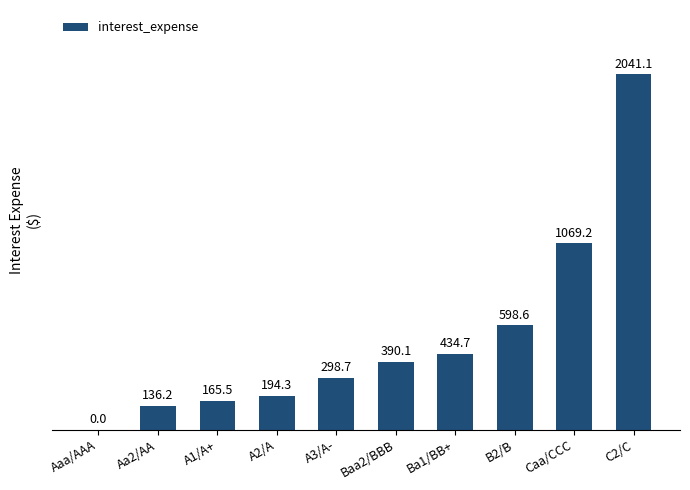

What is the ratio of the value at Ba1/BB+ to the value at B2/B?

0.7